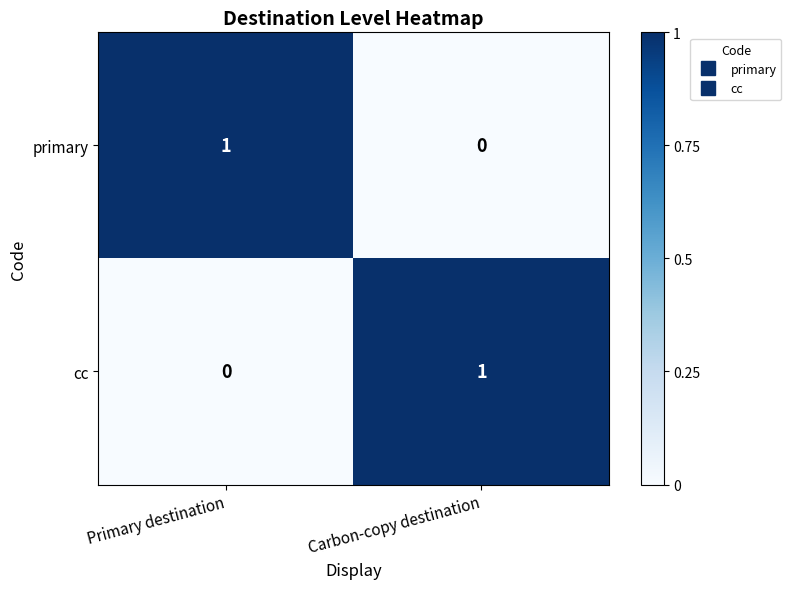

What is the total value across all series at Primary destination?

1